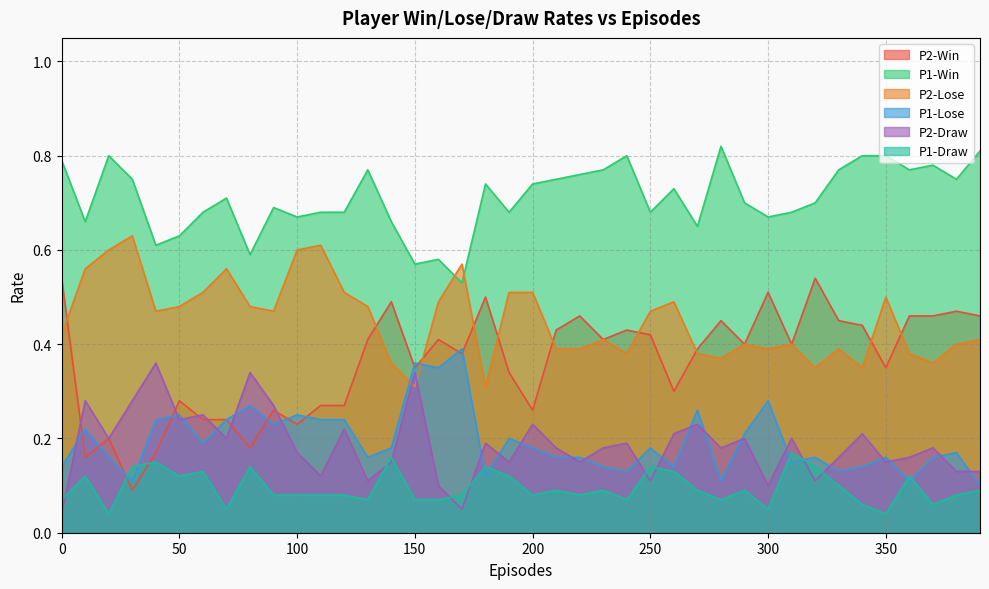

What is the average value of the P1-Win series?

0.7